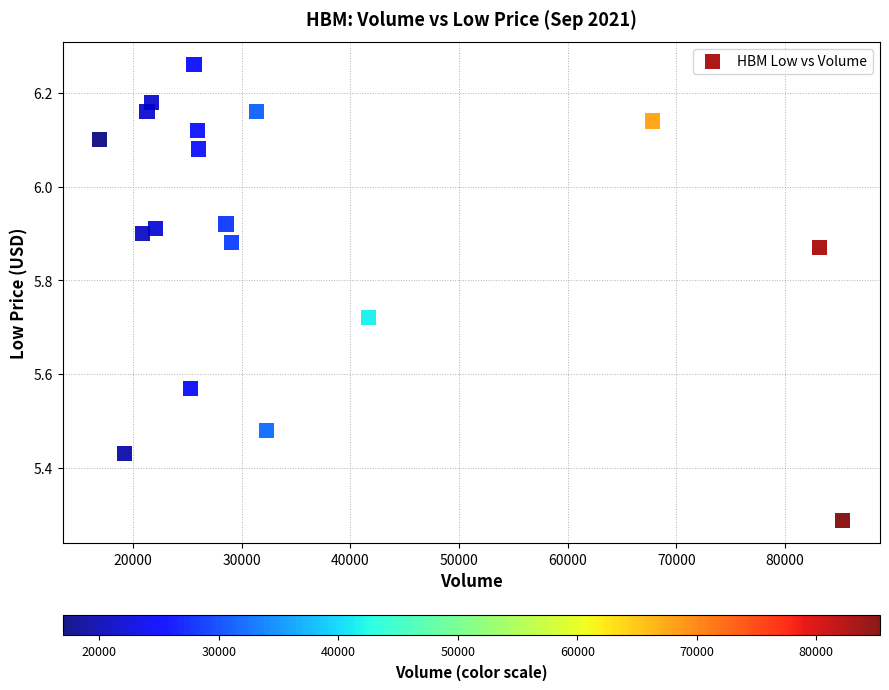

What is the range of Y values (max minus min)?

1.0